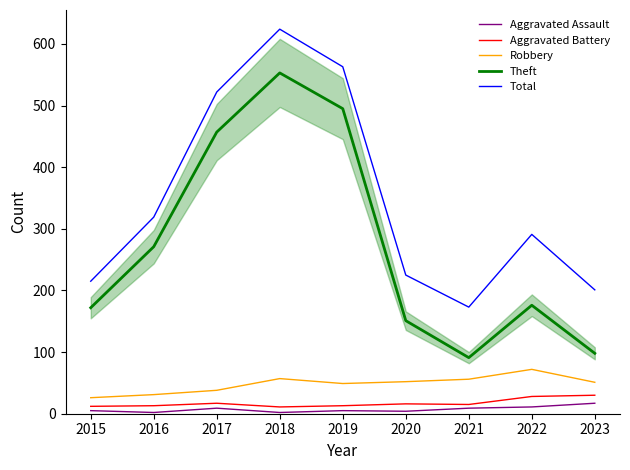

What is the minimum value for Aggravated Assault?

2